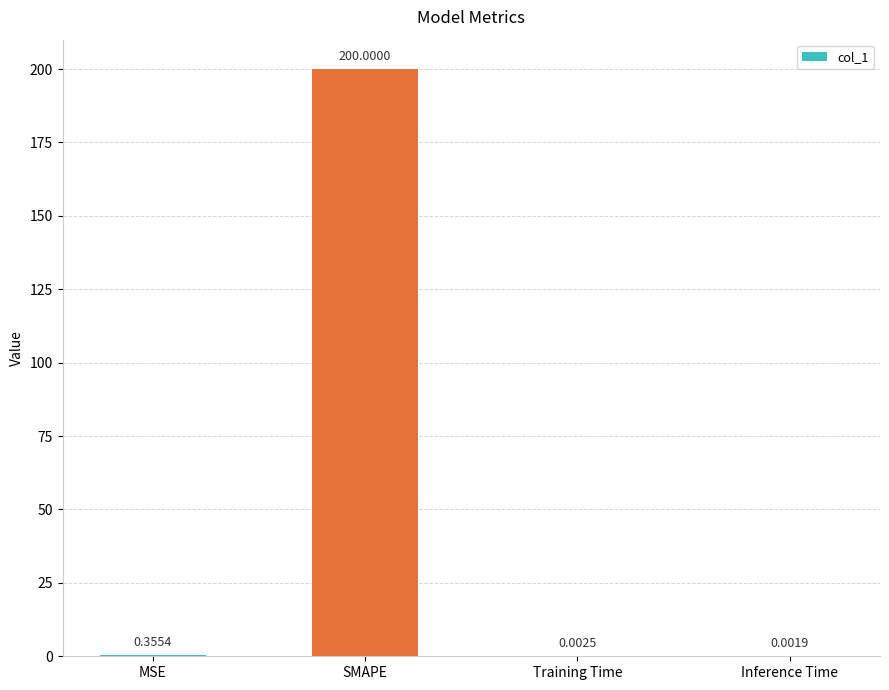

What is the sum of all values?

200.4